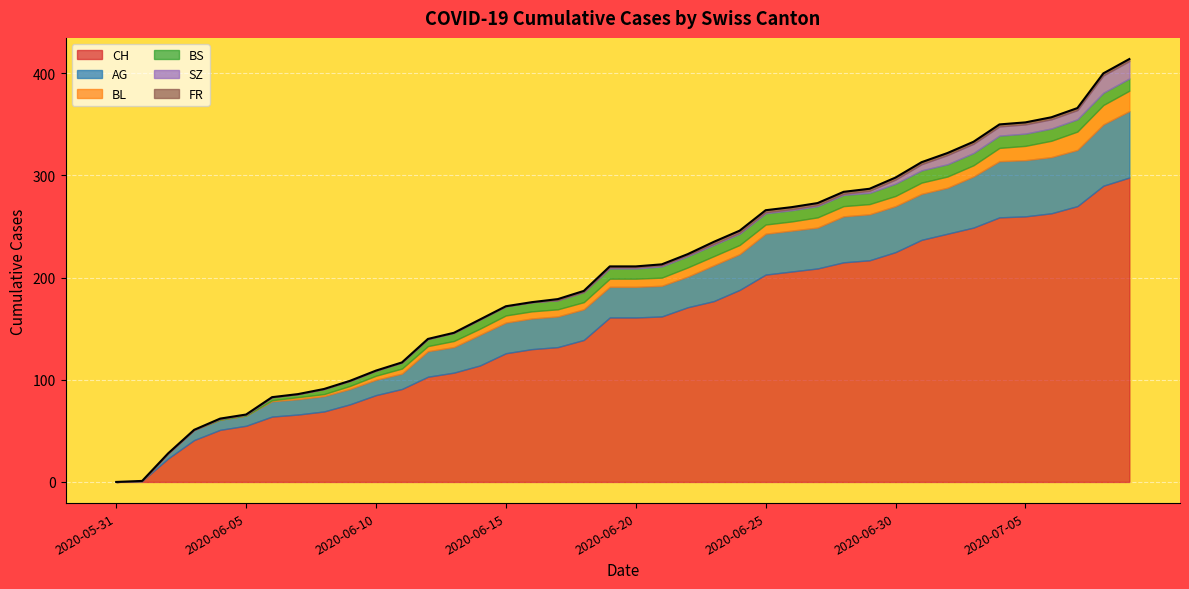

What is the sum of all FR values?

40